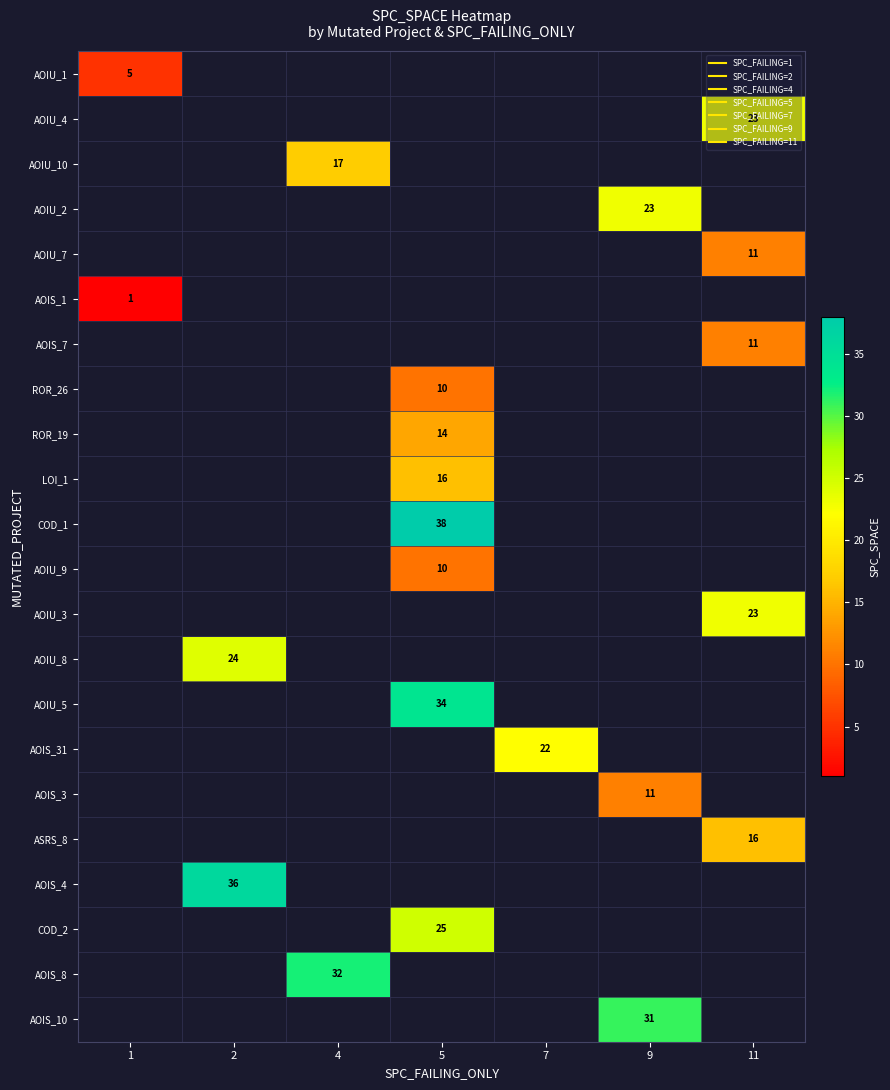

How many distinct data groups are displayed?

22